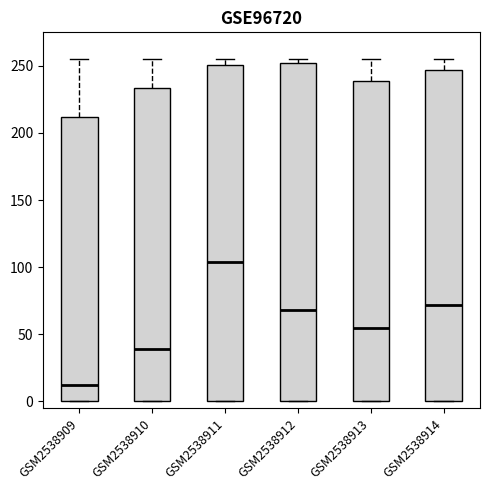

Where is the upper edge of the box for GSM2538913 on the y-axis? The values are not printed on the chart, so give them approximately, as read against the axis.

240